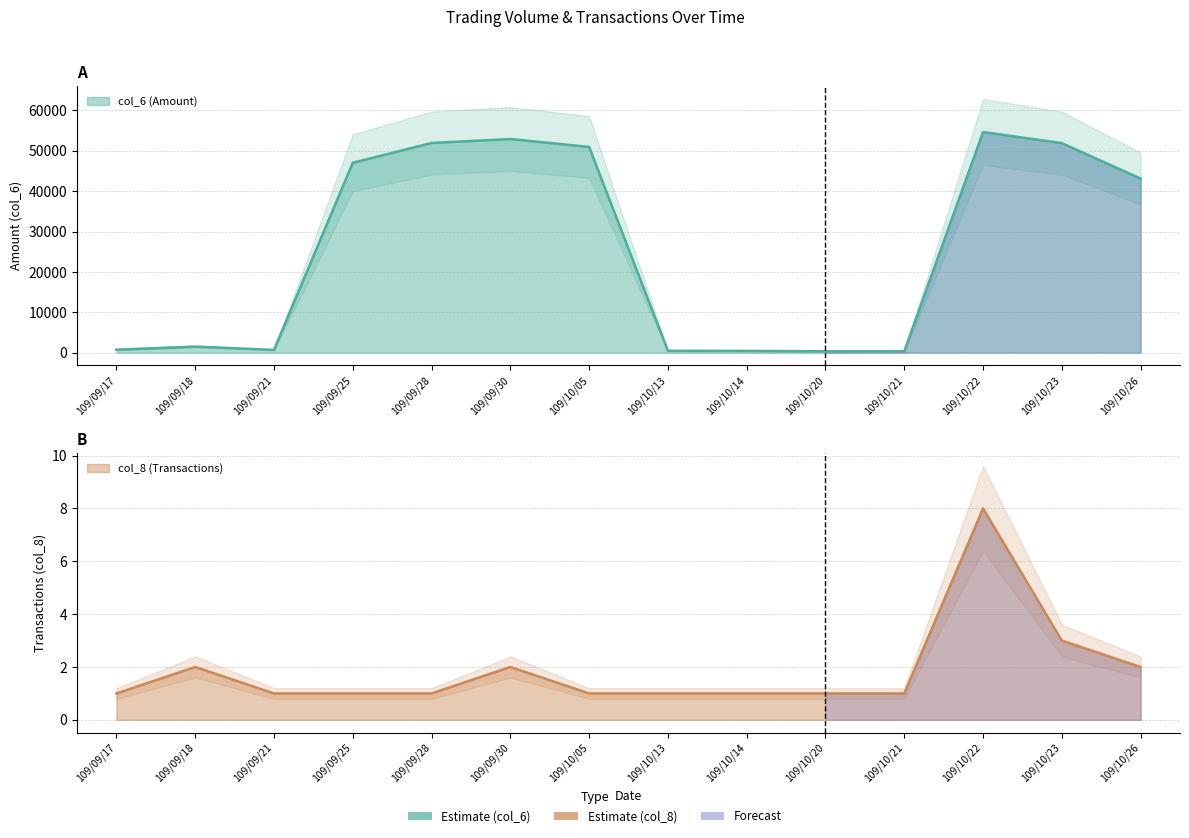

Which series has the largest range (max minus min)?

col_6 (Amount)